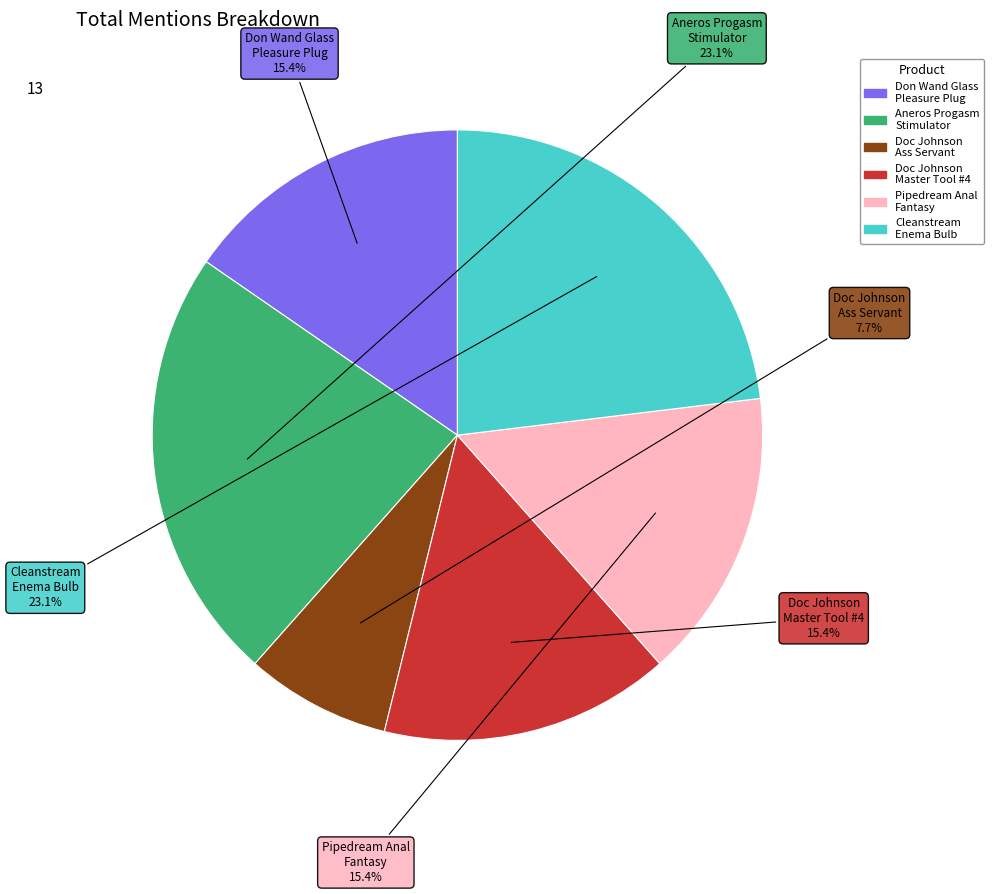

How many slices are in this pie chart?

6